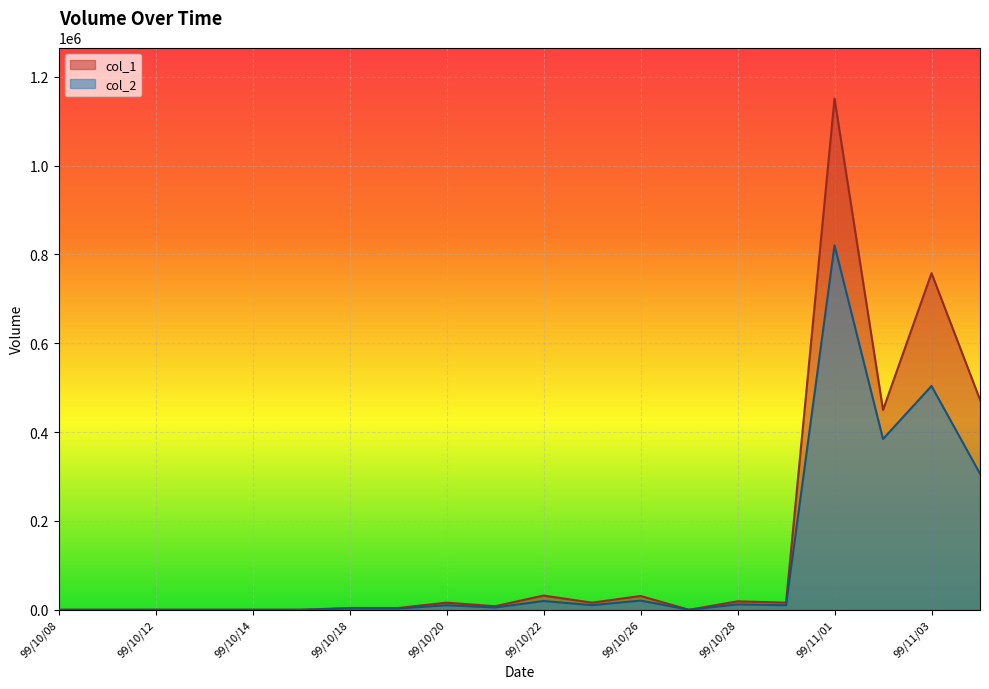

Which category has the highest value in the col_1 series?

99/11/01